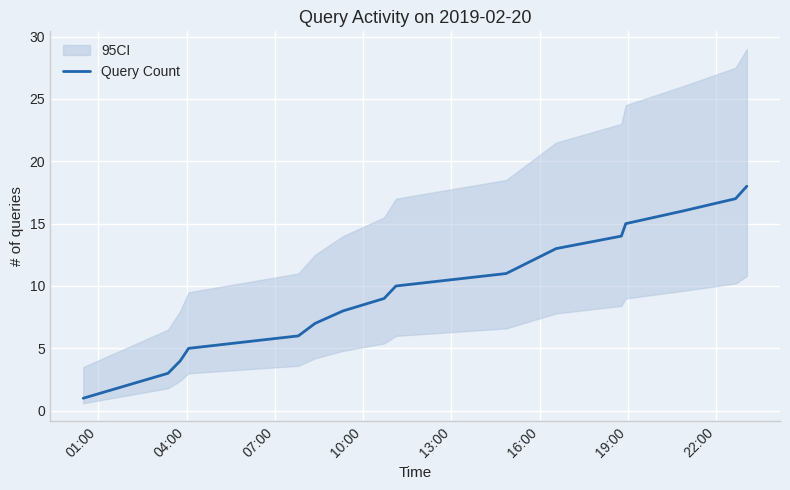

What is the value of the 12th point from the left?

14